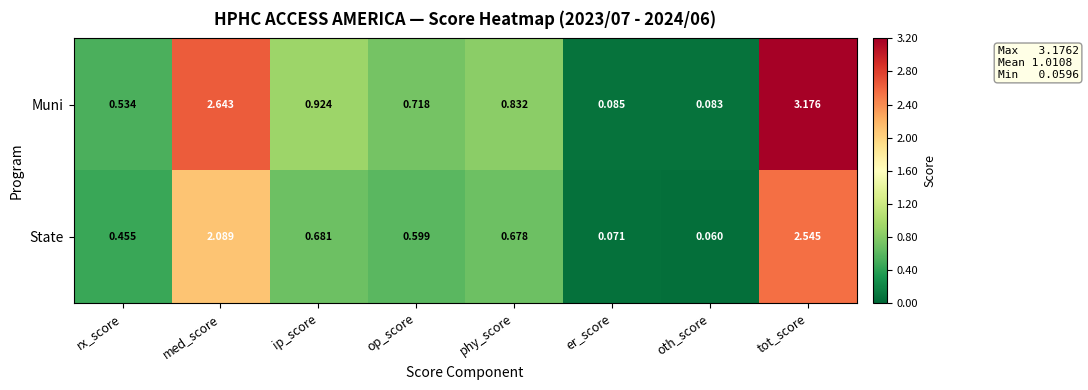

Which series changed the most between ip_score and er_score?

Muni